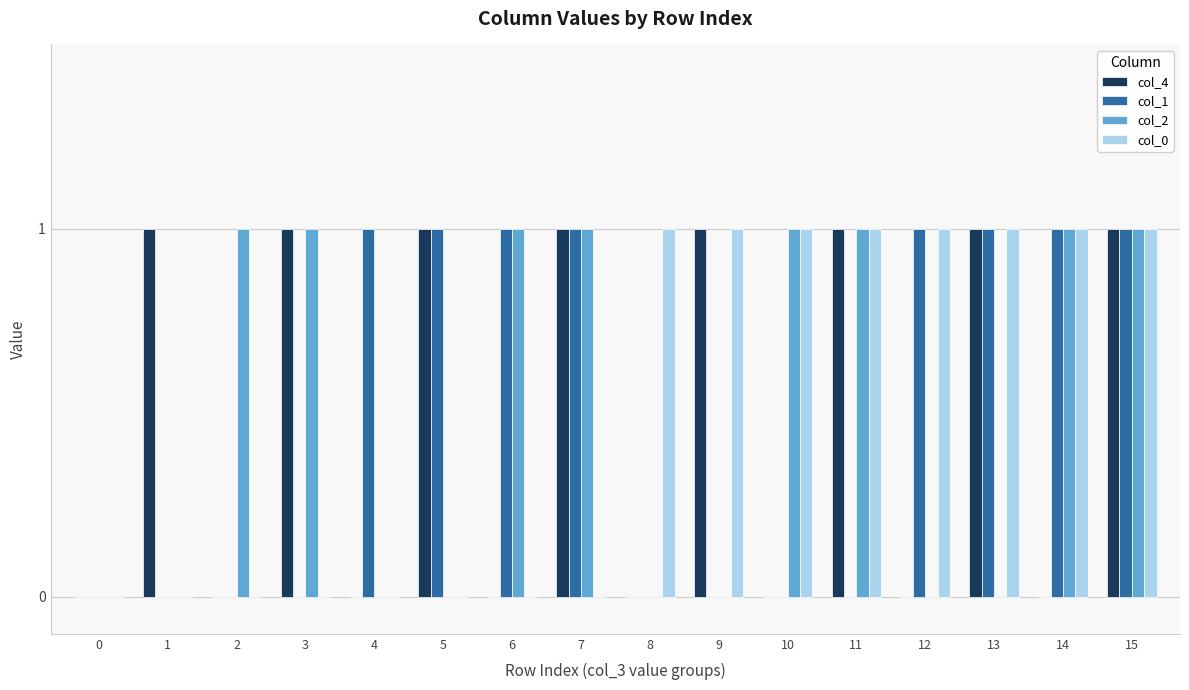

True or false: col_0 has a value of 0 at 9.

False